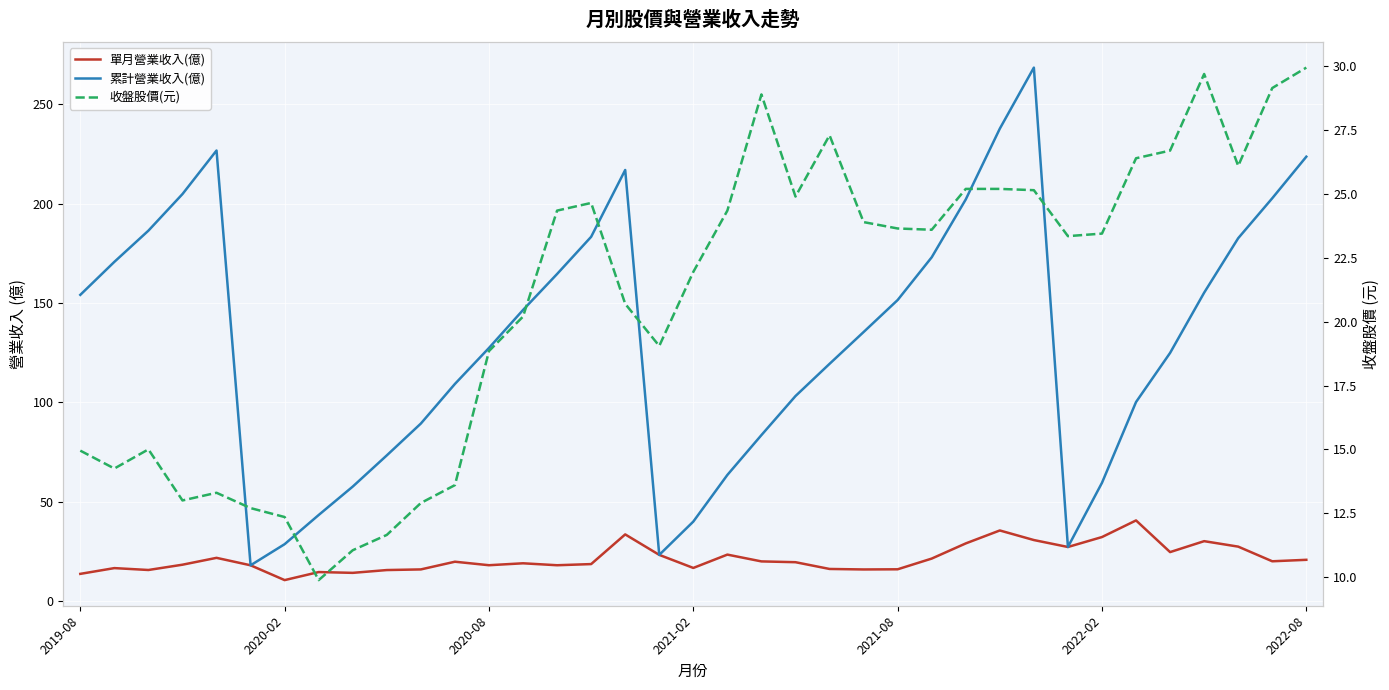

Reading right to left, what are all the values shown in this chart?

單月營業收入(億): 20.8	20.1	27.5	30.2	24.7	40.6	32.3	27.3	30.8	35.6	29.1	21.5	16.1	16.0	16.2	19.6	20.0	23.5	16.8	23.3	33.6	18.7	18.1	19.1	18.1	19.9	16.0	15.7	14.3	14.7	10.6	18.1	21.8	18.4	15.7	16.7	13.8
累計營業收入(億): 223.6	202.7	182.6	155.2	124.9	100.2	59.6	27.3	268.4	237.7	202.1	173.0	151.5	135.4	119.4	103.2	83.6	63.5	40.1	23.3	216.9	183.3	164.6	146.5	127.4	109.3	89.4	73.4	57.7	43.4	28.7	18.1	226.7	204.8	186.4	170.7	154.1
收盤股價(元): 29.9	29.1	26.1	29.7	26.7	26.4	23.4	23.4	25.1	25.2	25.2	23.6	23.6	23.9	27.3	24.9	28.9	24.4	21.9	19.1	20.7	24.6	24.4	20.2	18.9	13.6	12.9	11.7	11.1	9.9	12.3	12.7	13.3	13.0	15.0	14.2	14.9